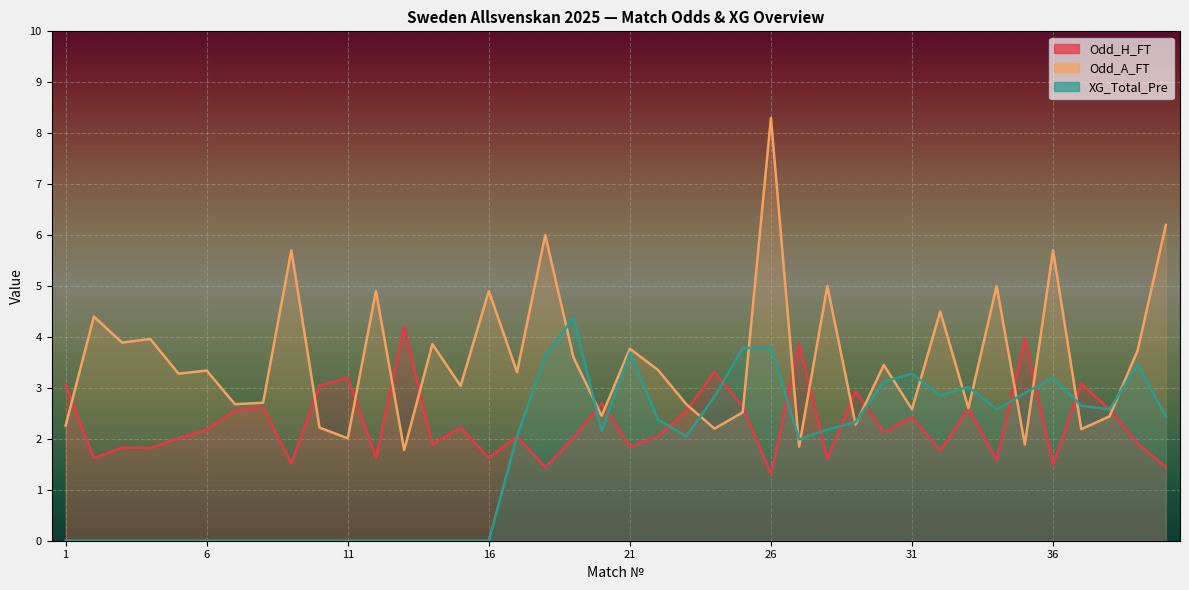

Which series has the widest spread of values?

Odd_A_FT